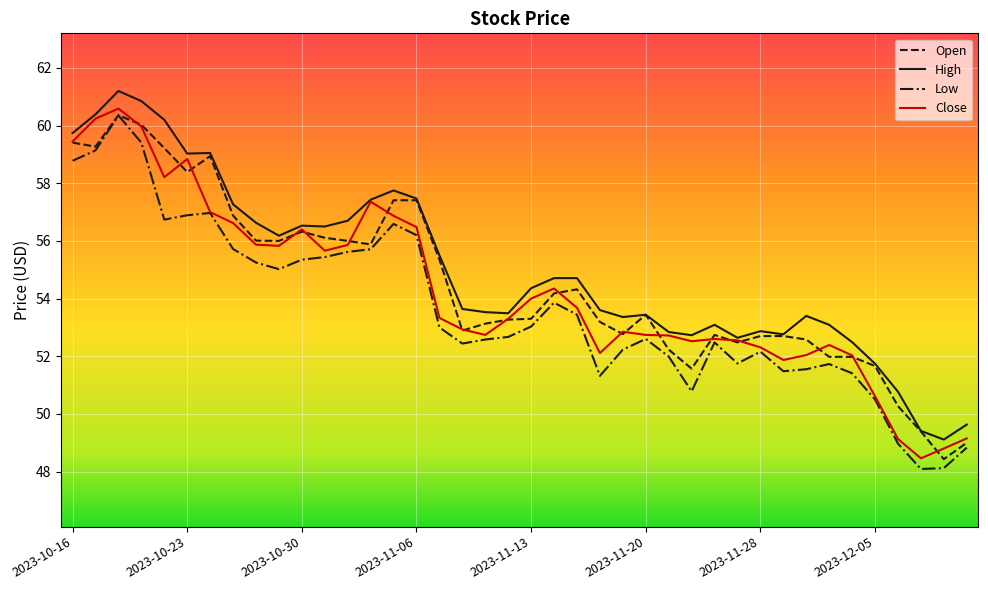

What is the maximum value for Close?

60.6